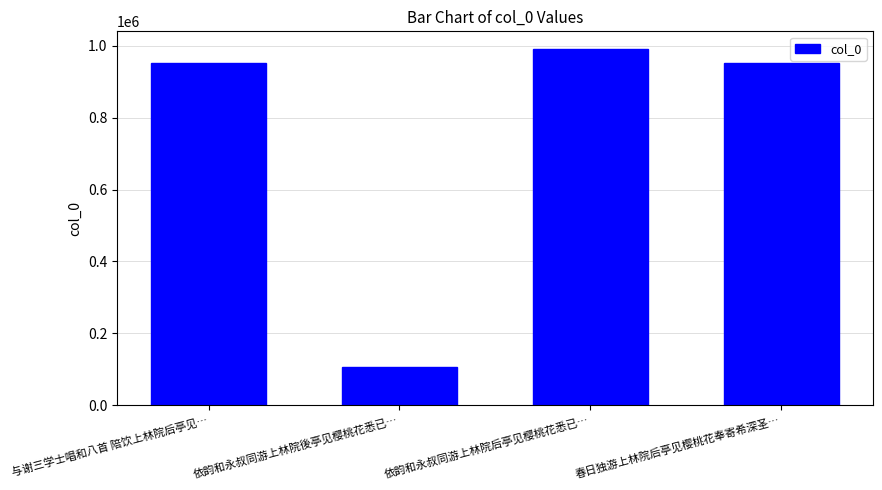

The chart shows a value of 991070 at 依韵和永叔同游上林院后亭见樱桃花悉已…. True or false?

True